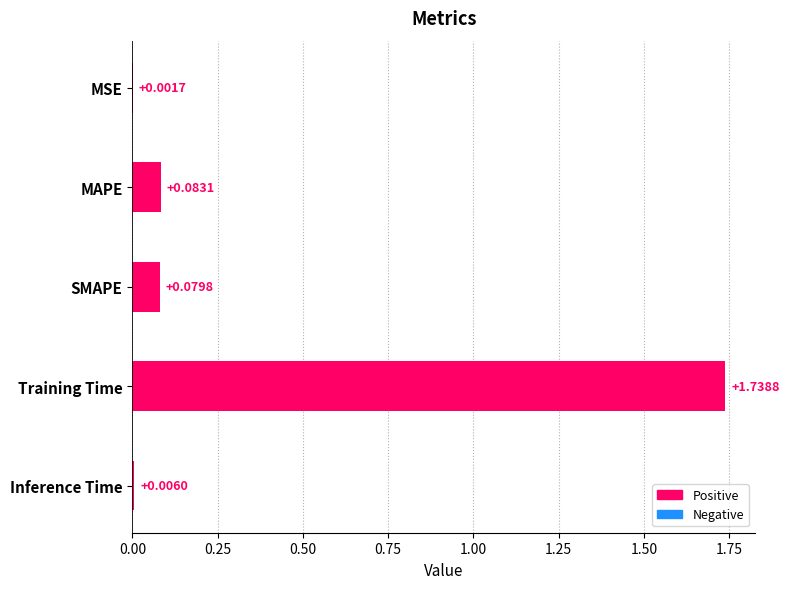

Which has a higher value, Training Time or Inference Time?

Training Time